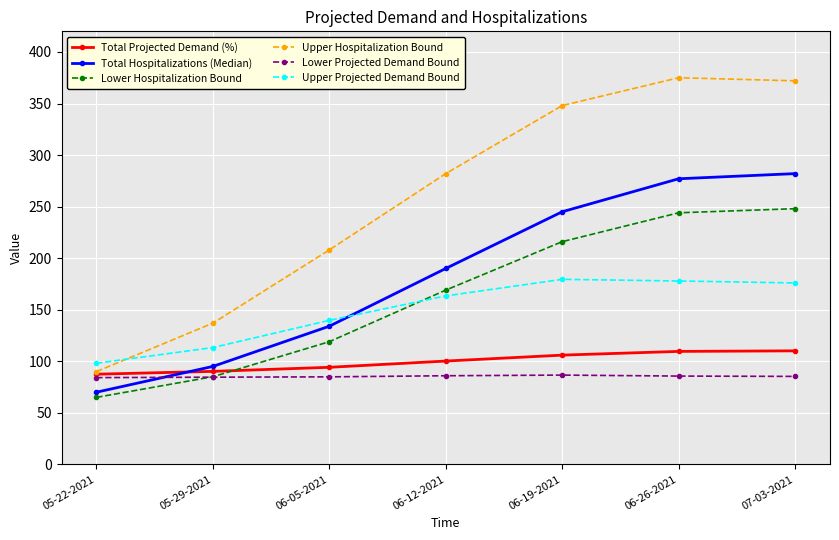

At which label does Total Hospitalizations (Median) reach its minimum?

05-22-2021